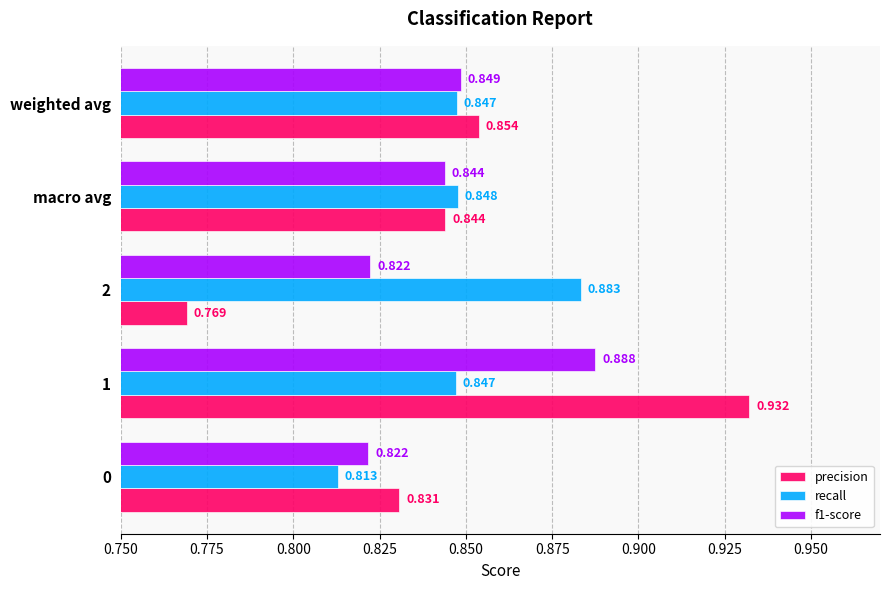

Which series has the largest total across all categories?

recall